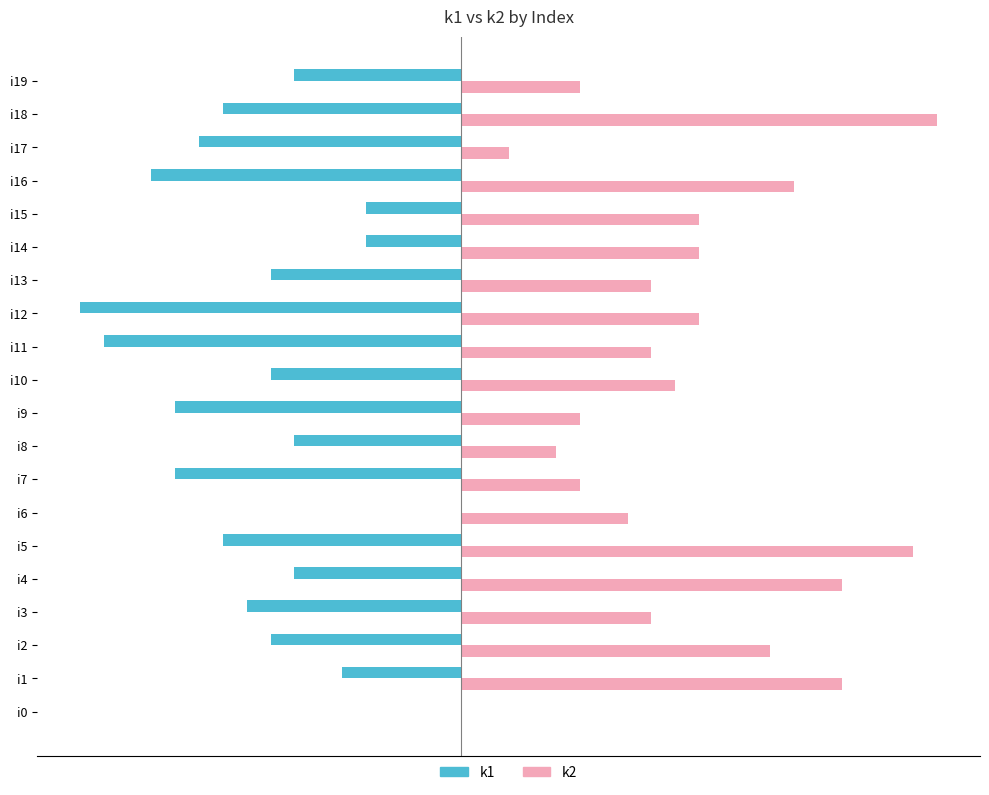

At which label is k1 closest to -8?

i2